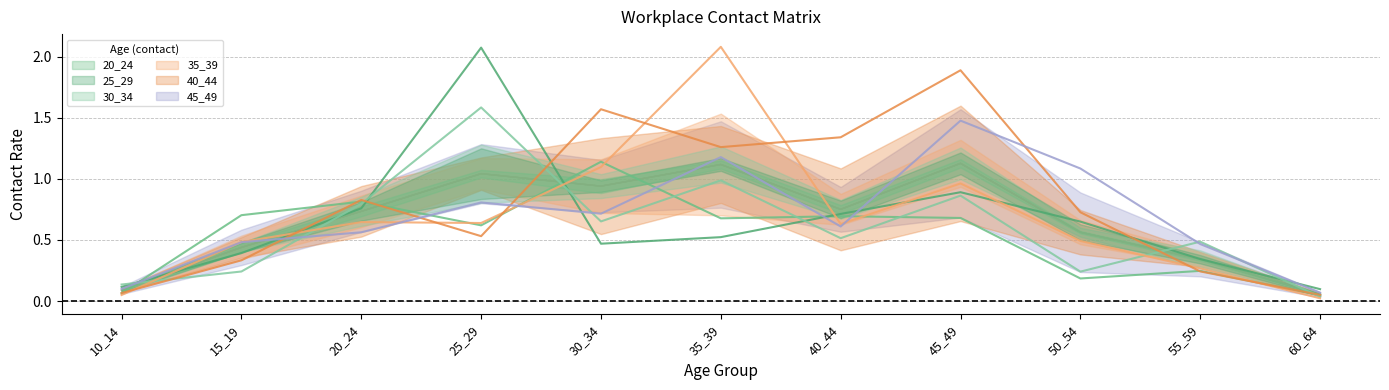

Where do 20_24 and 40_44 first cross each other?

10_14 and 15_19